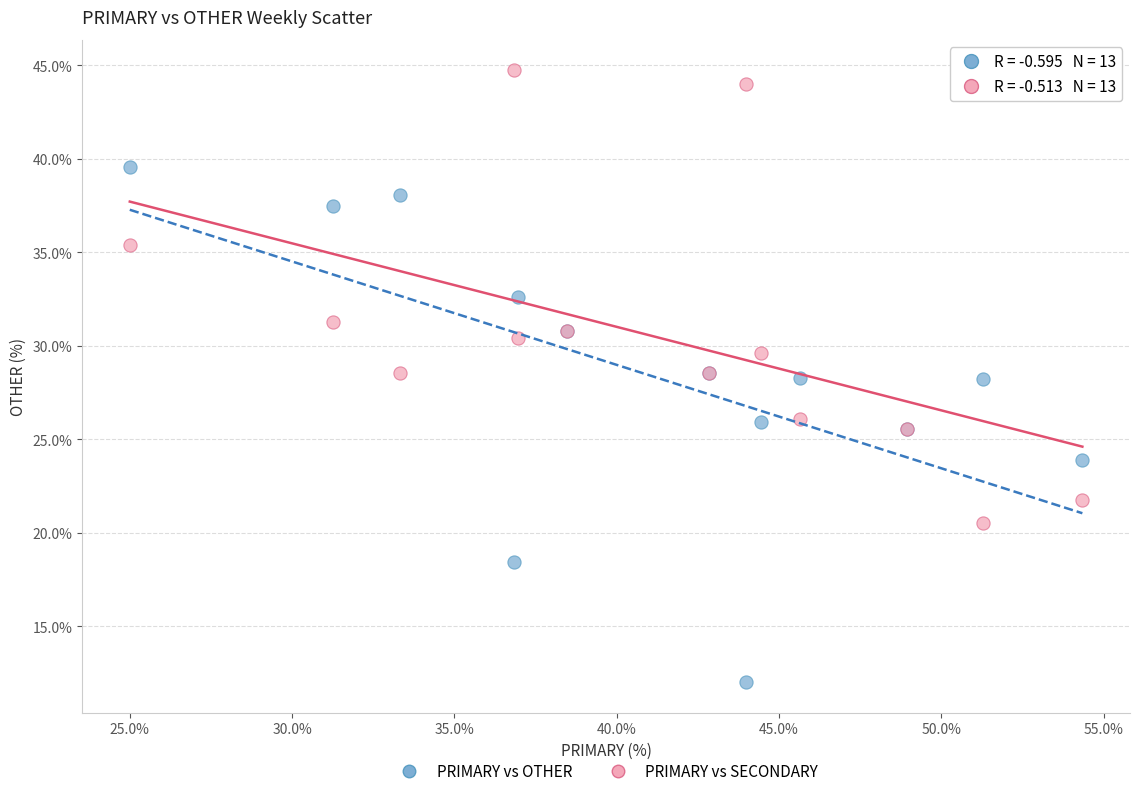

What are all the series names shown in the legend?

PRIMARY vs OTHER, PRIMARY vs SECONDARY